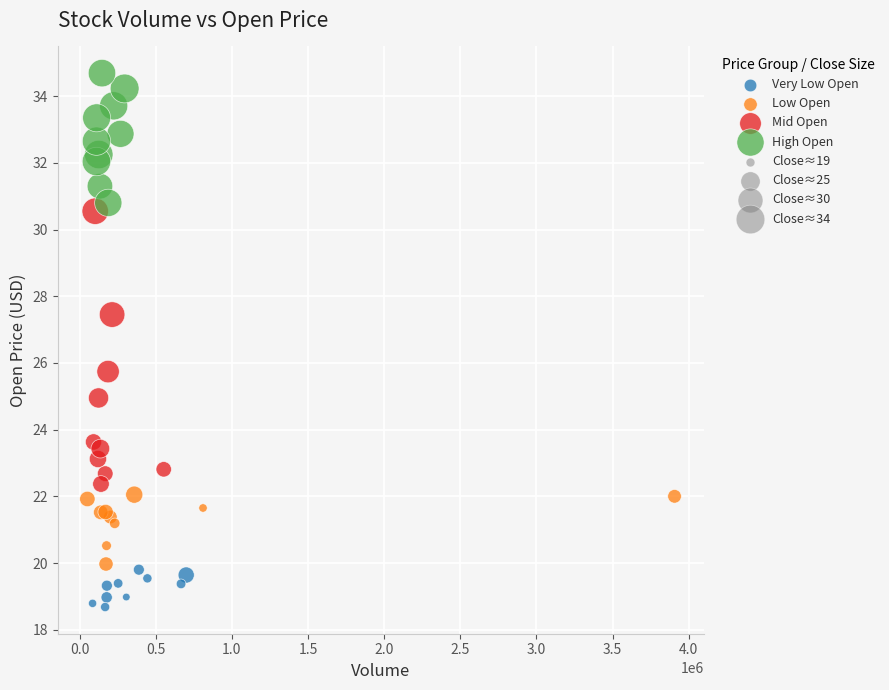

Which series reaches the maximum Y coordinate?

High Open